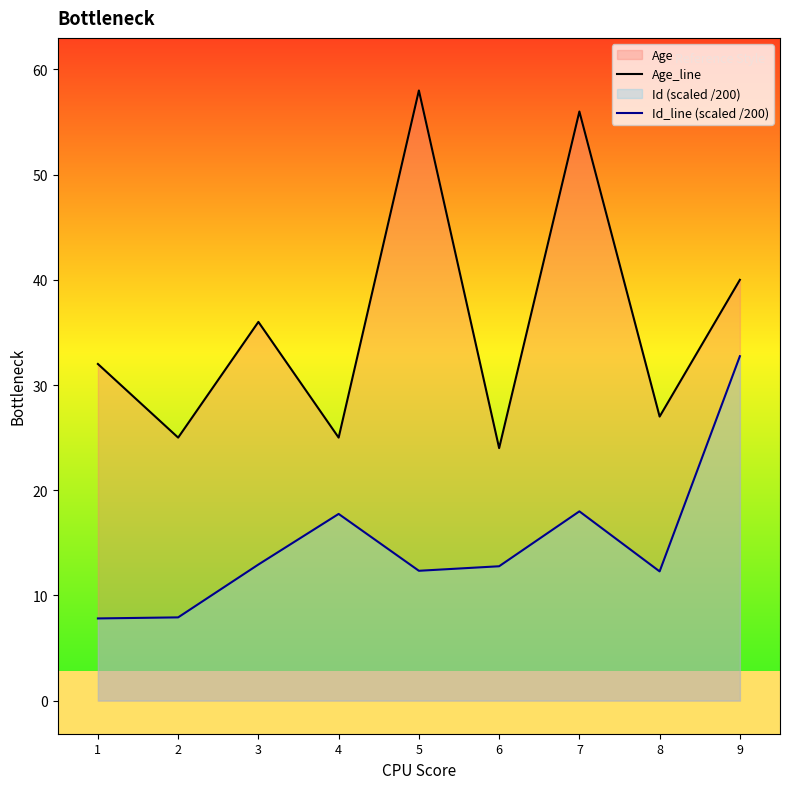

At how many categories does at least one series exceed 15?

9